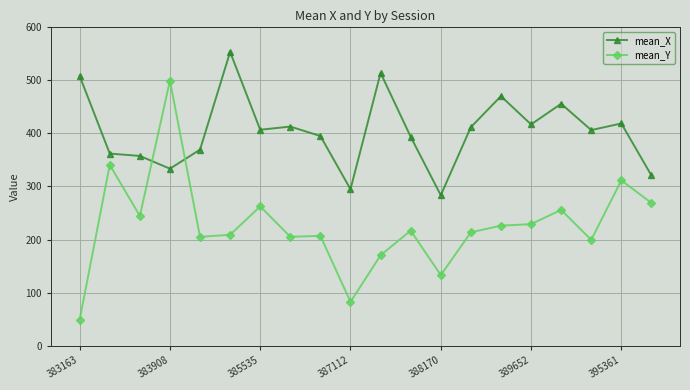

What is the value of the mean_Y point at the 8th from the left?

205.1